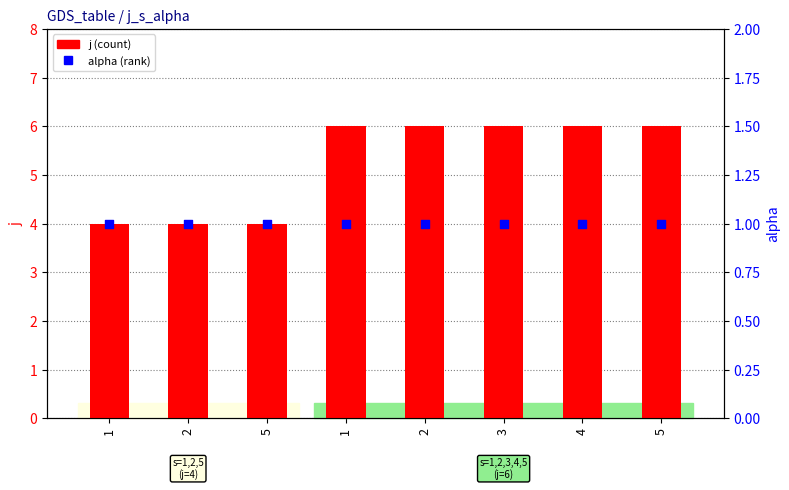

Which series reaches the maximum Y coordinate?

j